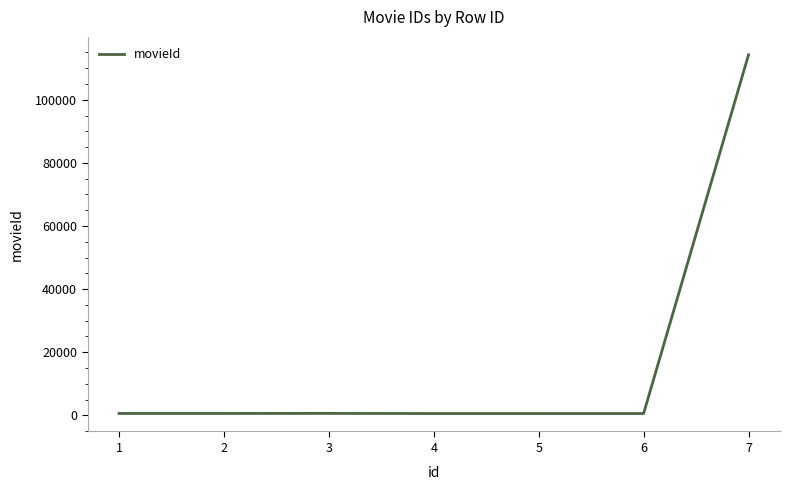

Is it true that the value at 7 is 32229?

False